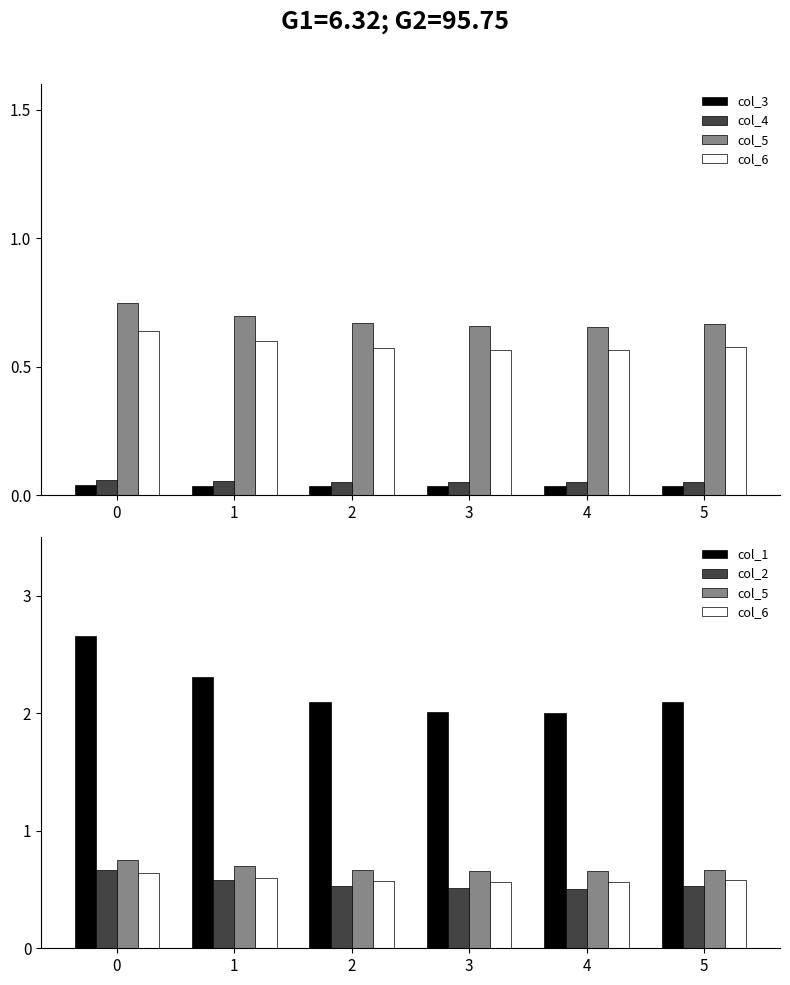

Is it true that col_3 equals 0.0 at 4?

False